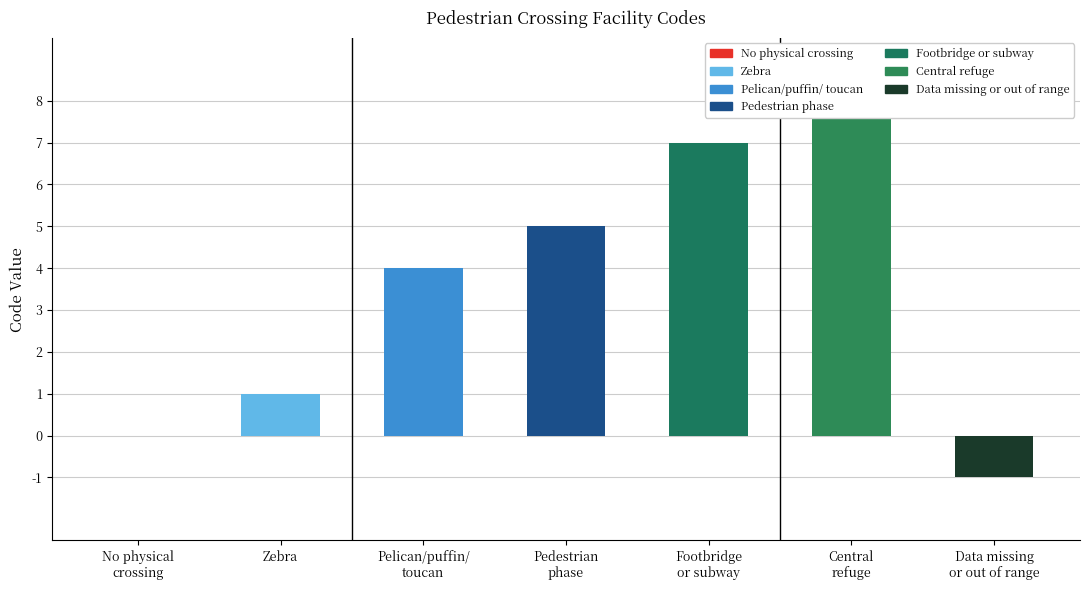

Rank the categories by value from lowest to highest.

Data missing
or out of range, No physical
crossing, Zebra, Pelican/puffin/
toucan, Pedestrian
phase, Footbridge
or subway, Central
refuge